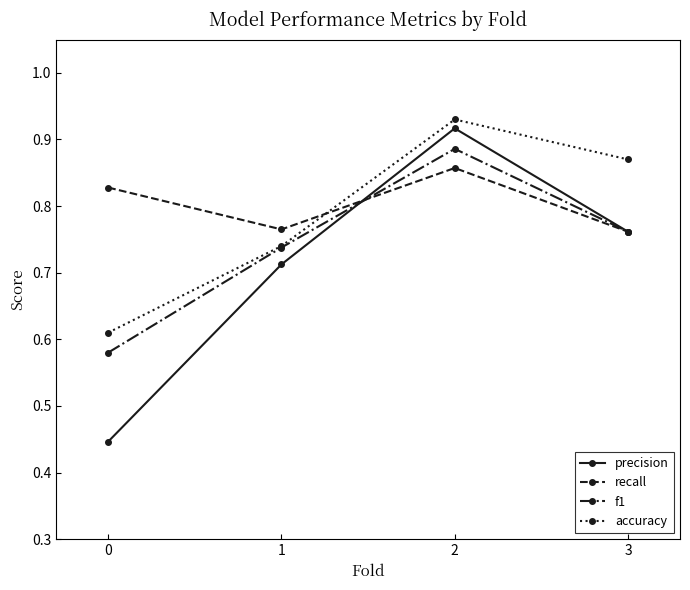

Is it true that f1 equals 0.3 at 3?

False